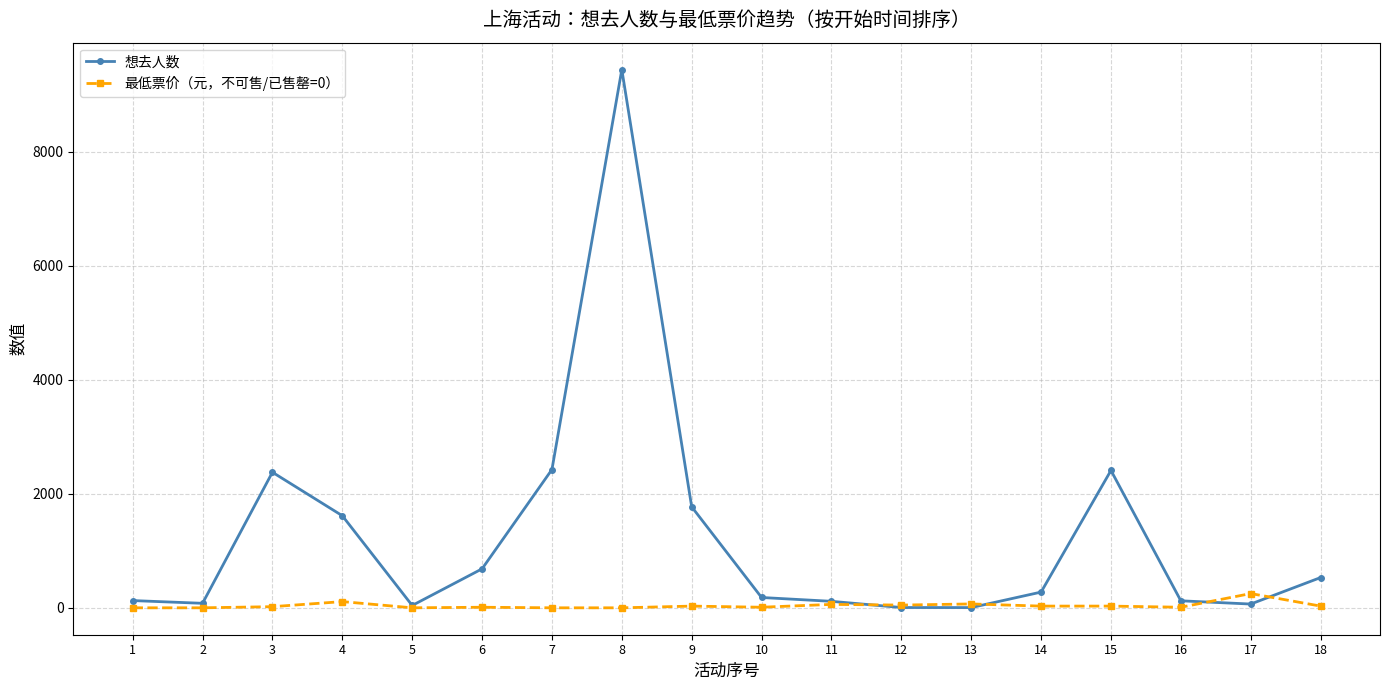

Which series changed the most between 9 and 16?

想去人数